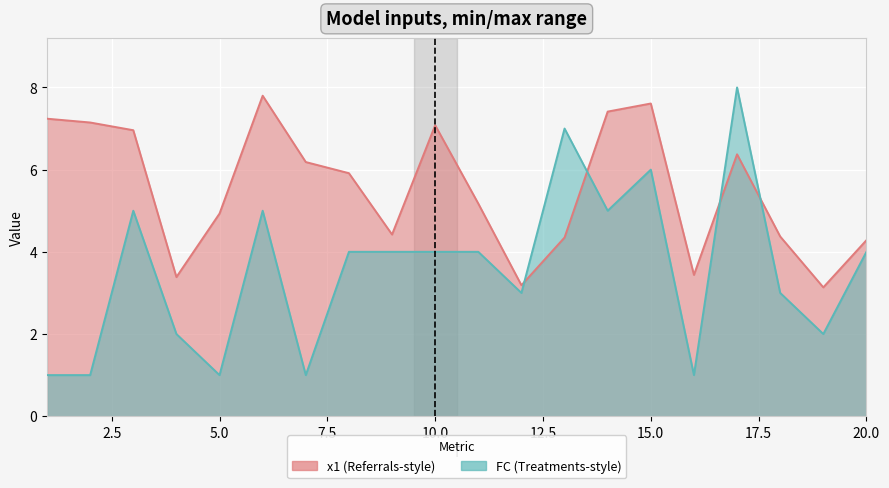

Between which two adjacent categories do FC and x1 first intersect?

12 and 13